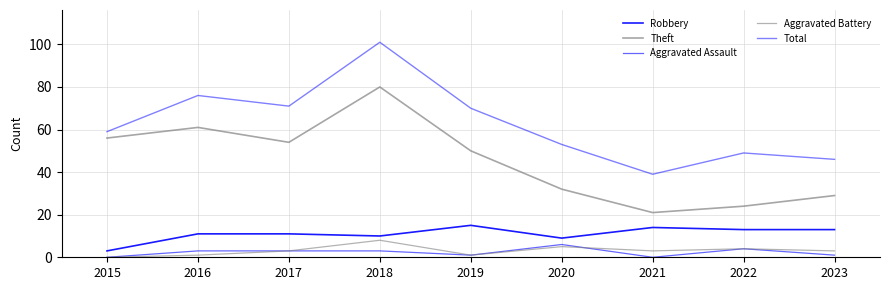

True or false: Aggravated Battery and Total intersect in this chart.

False